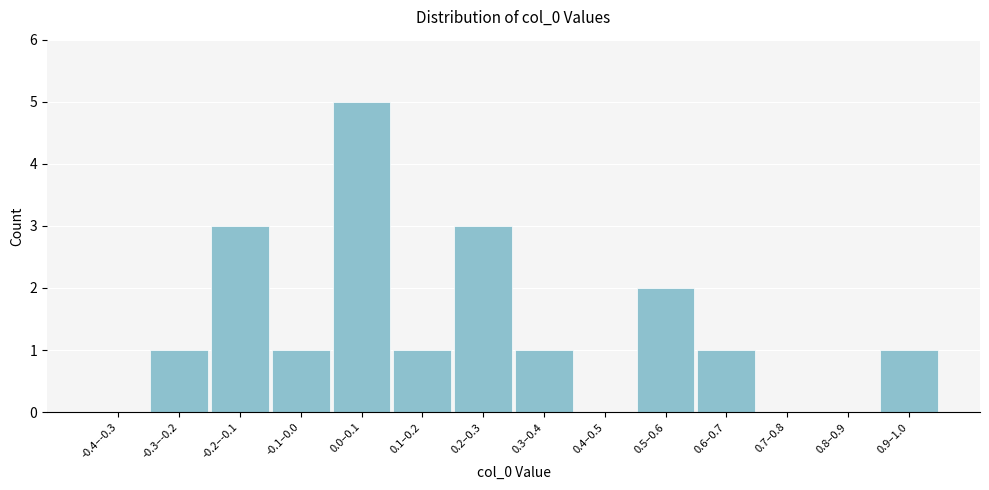

Reading left to right, list all the values displayed in this chart.

-0.4–-0.3=0	-0.3–-0.2=1	-0.2–-0.1=3	-0.1–0.0=1	0.0–0.1=5	0.1–0.2=1	0.2–0.3=3	0.3–0.4=1	0.4–0.5=0	0.5–0.6=2	0.6–0.7=1	0.7–0.8=0	0.8–0.9=0	0.9–1.0=1